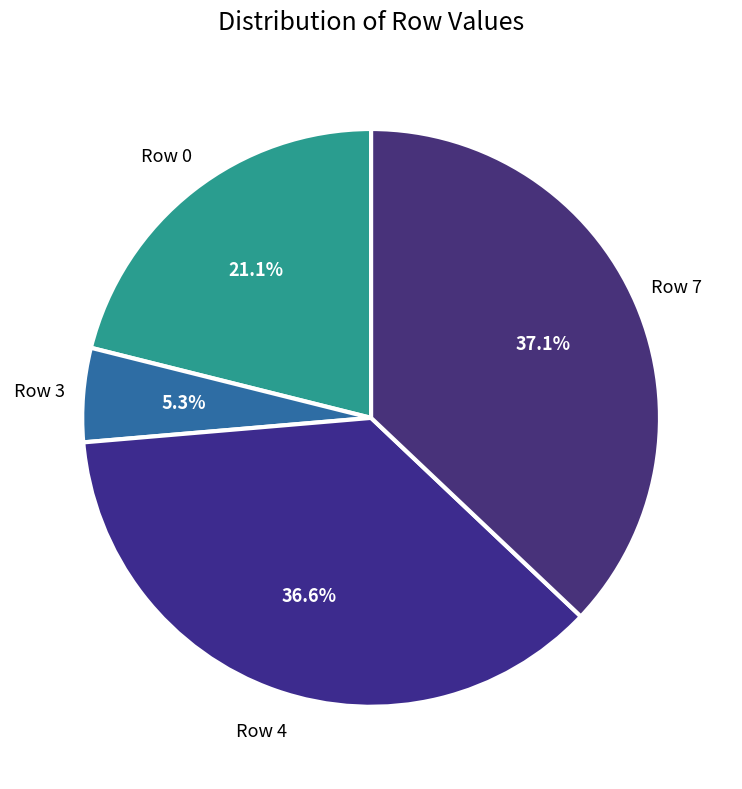

Is there a majority slice in this chart?

No